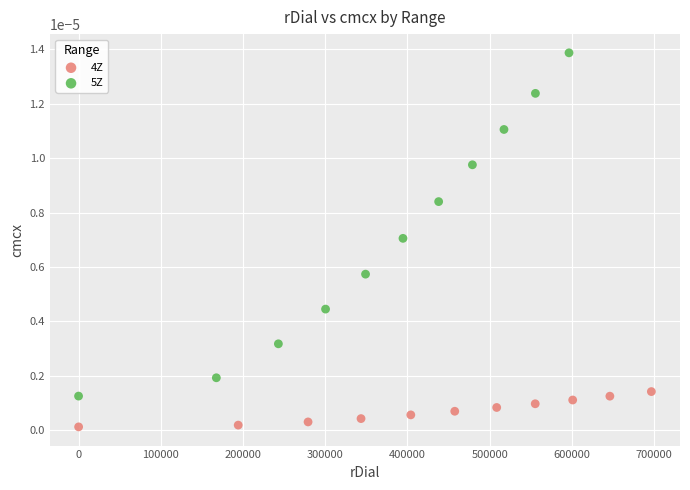

What are all the series names shown in the legend?

4Z, 5Z